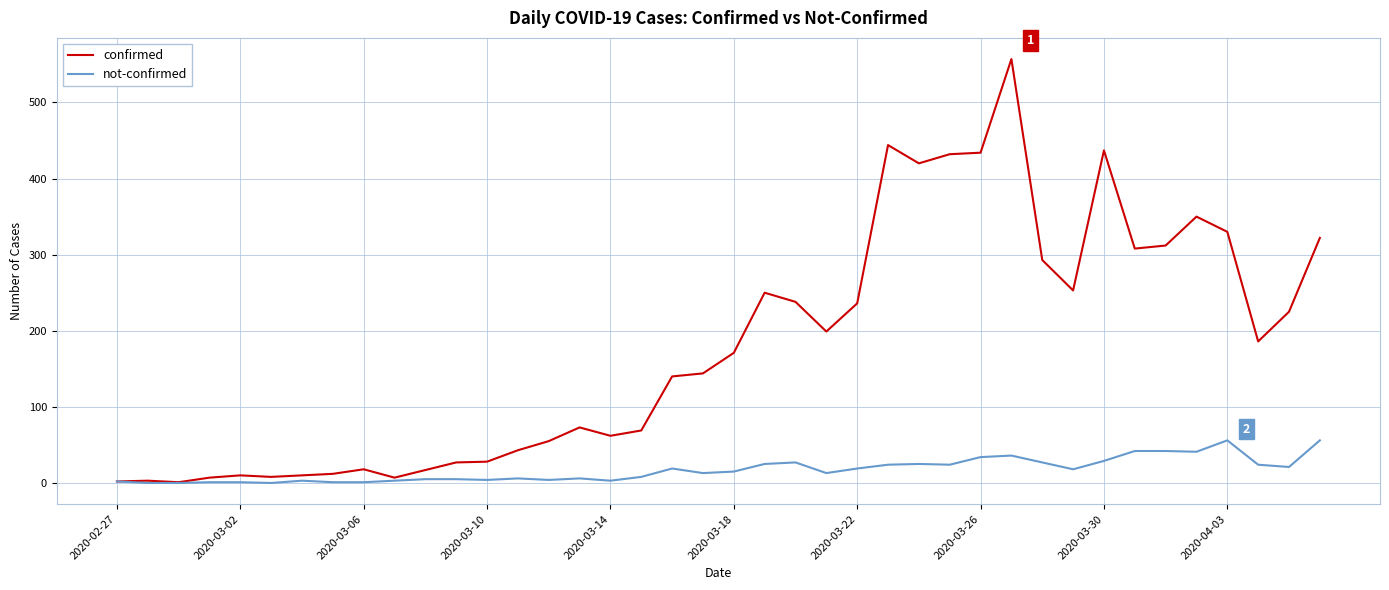

What is the highest value of the not-confirmed series?

56